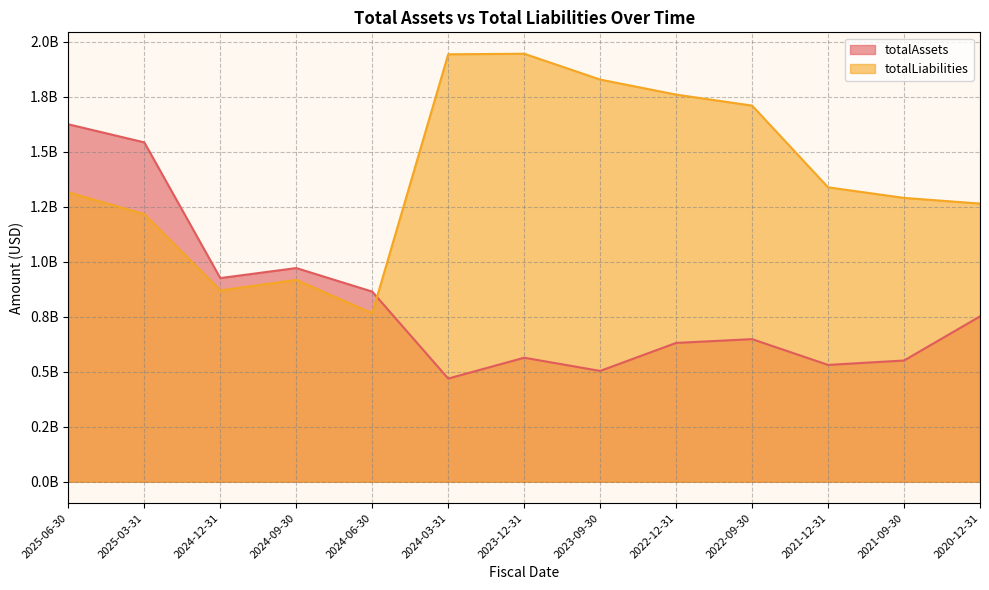

Which series ends up on top after the final intersection of totalAssets and totalLiabilities?

totalLiabilities